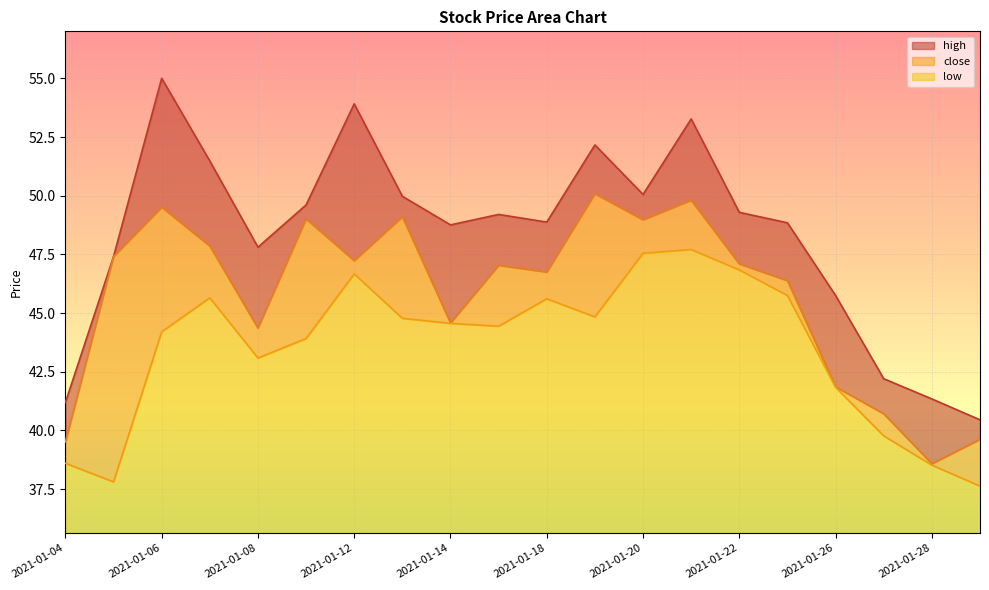

Which category has the lowest value in the low series?

2021-01-29